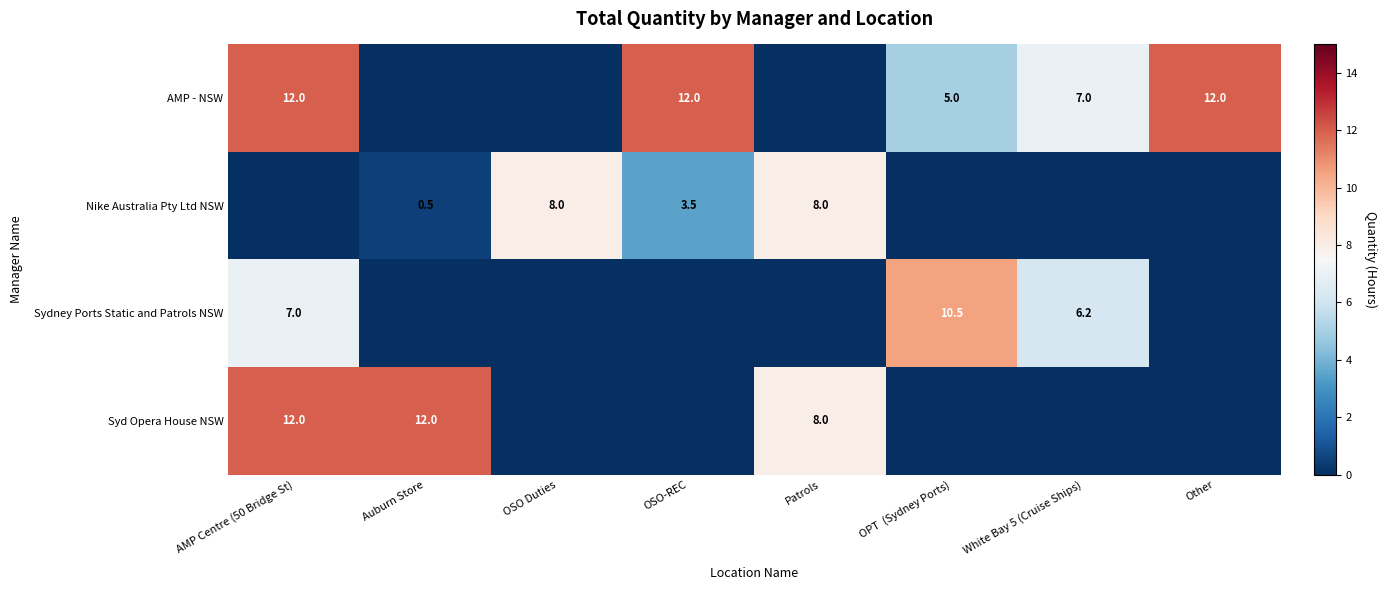

True or false: Nike Australia Pty Ltd NSW has a value of 0.9 at Auburn Store.

False